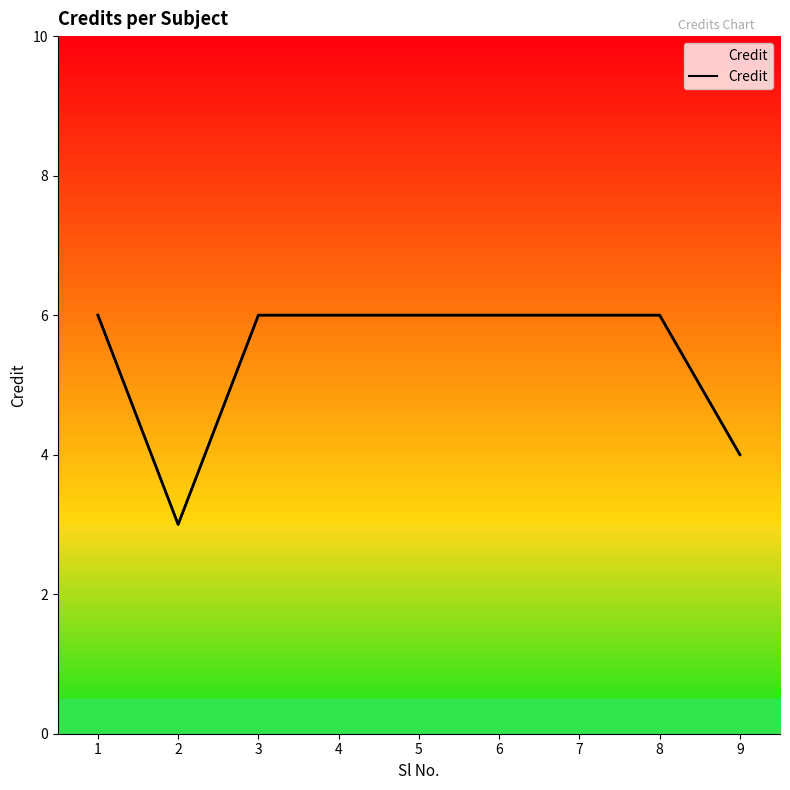

Where is the first local minimum?

2